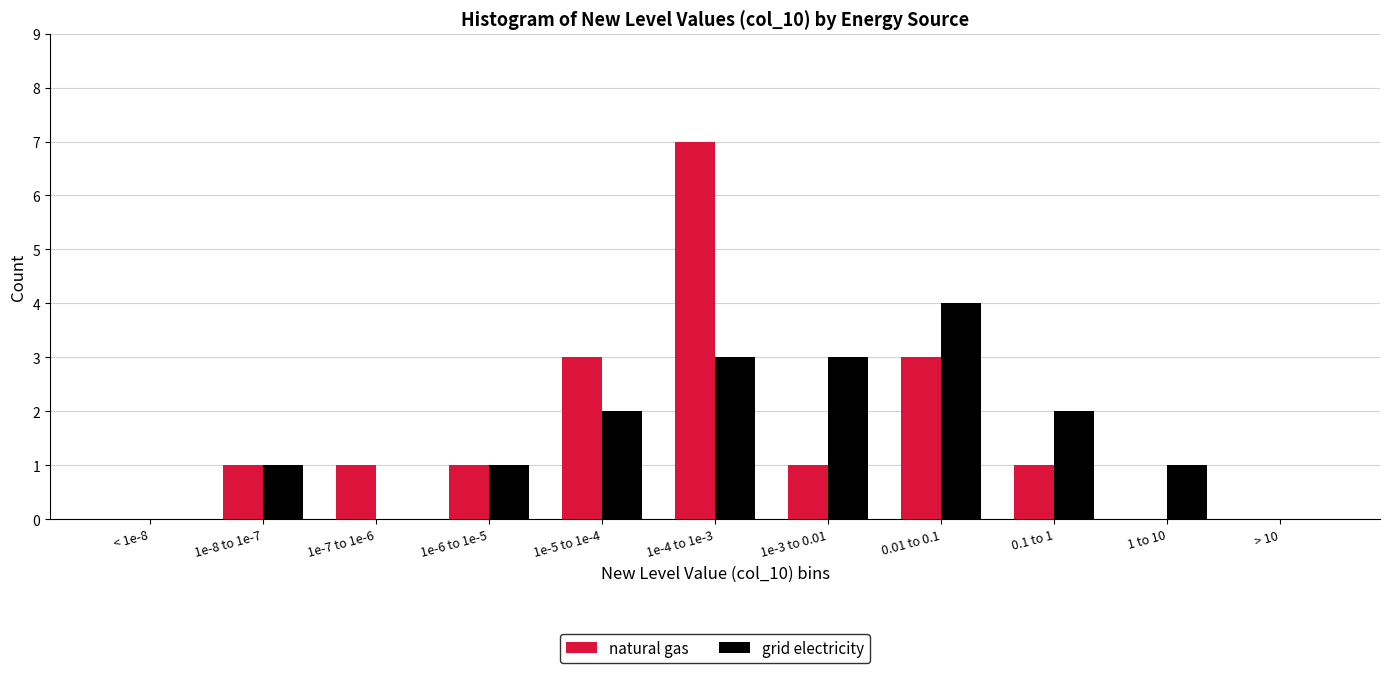

Reading left to right, list all the values displayed in this chart.

natural gas: < 1e-8=0	1e-8 to 1e-7=1	1e-7 to 1e-6=1	1e-6 to 1e-5=1	1e-5 to 1e-4=3	1e-4 to 1e-3=7	1e-3 to 0.01=1	0.01 to 0.1=3	0.1 to 1=1	1 to 10=0	> 10=0
grid electricity: < 1e-8=0	1e-8 to 1e-7=1	1e-7 to 1e-6=0	1e-6 to 1e-5=1	1e-5 to 1e-4=2	1e-4 to 1e-3=3	1e-3 to 0.01=3	0.01 to 0.1=4	0.1 to 1=2	1 to 10=1	> 10=0